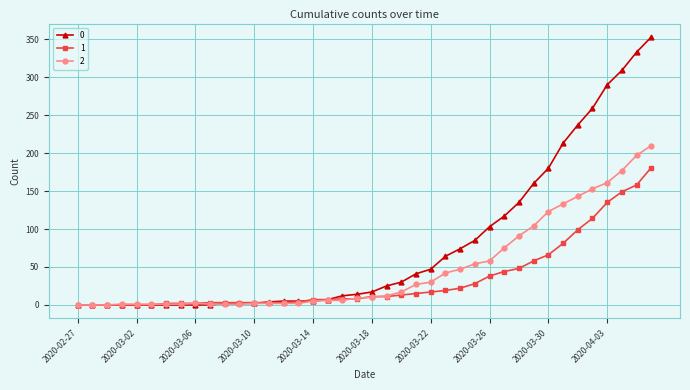

List the series in order of their overall mean, lowest first.

1, 2, 0